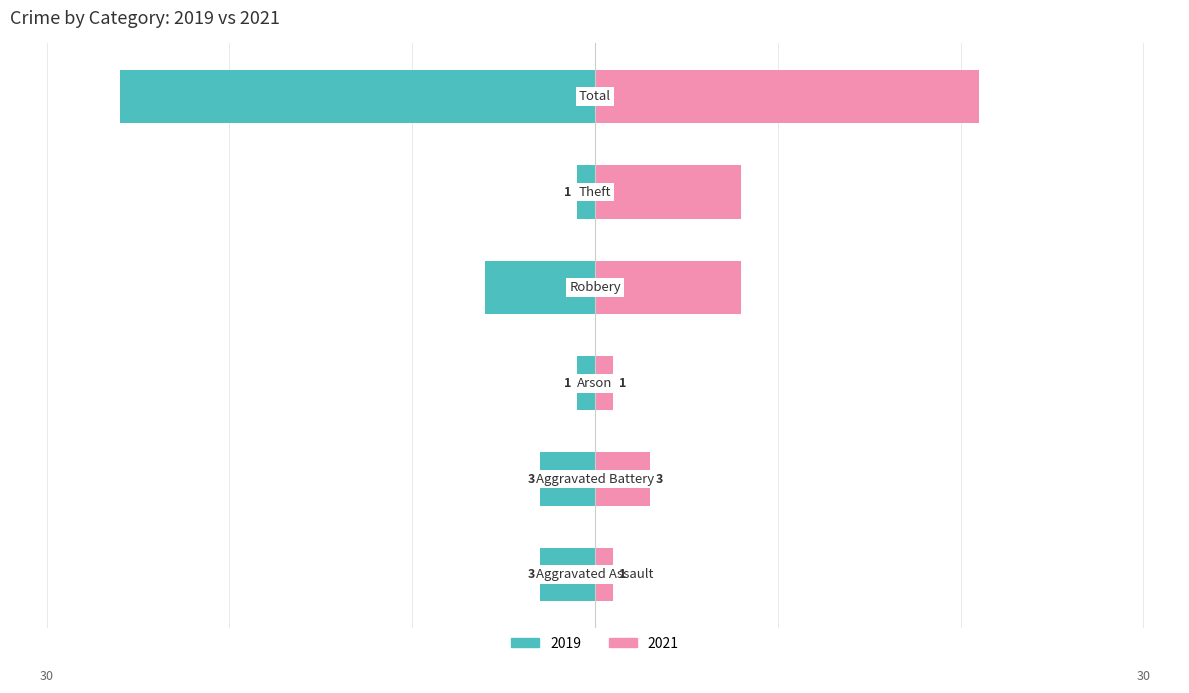

What is the label of the 4th bar from the right?

Arson